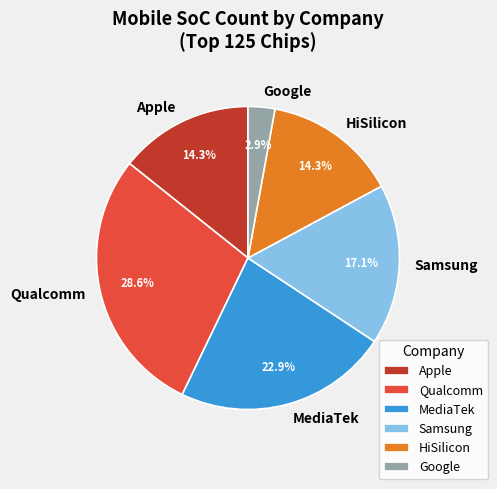

Which category has the biggest portion of the pie?

Qualcomm